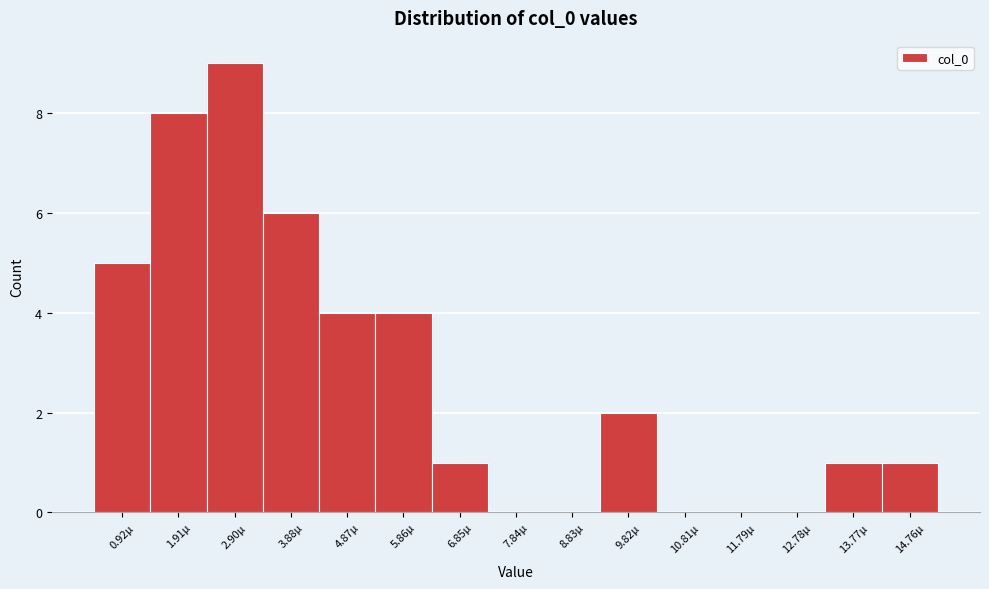

Reading left to right, transcribe all the data shown in this chart.

0.92µ=5	1.91µ=8	2.90µ=9	3.88µ=6	4.87µ=4	5.86µ=4	6.85µ=1	7.84µ=0	8.83µ=0	9.82µ=2	10.81µ=0	11.79µ=0	12.78µ=0	13.77µ=1	14.76µ=1